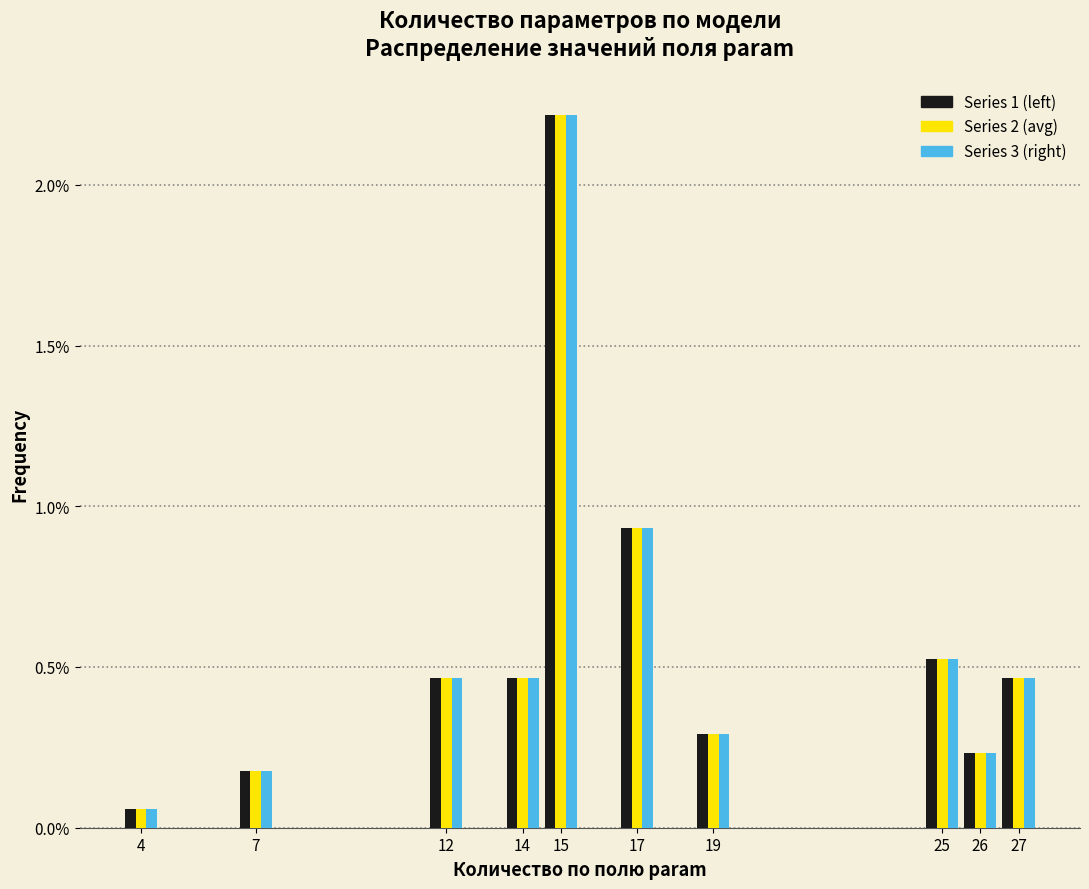

At how many categories does at least one series exceed 0?

10